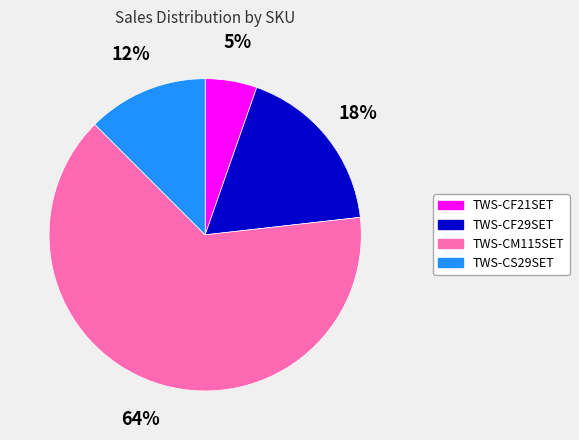

To the nearest percent, what is the combined percentage of TWS-CM115SET and TWS-CF21SET?

70%